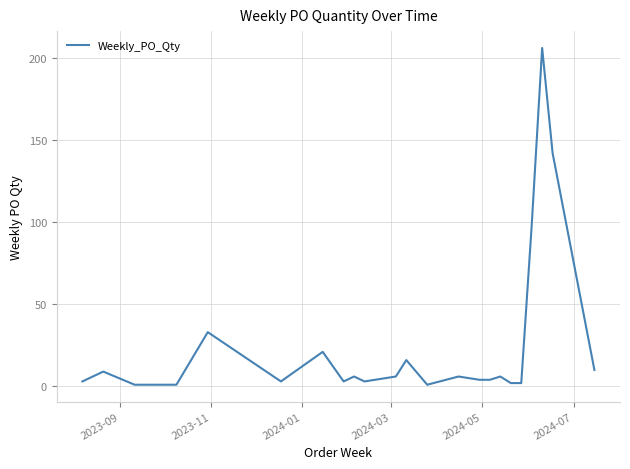

What is the maximum value shown in the chart?

206